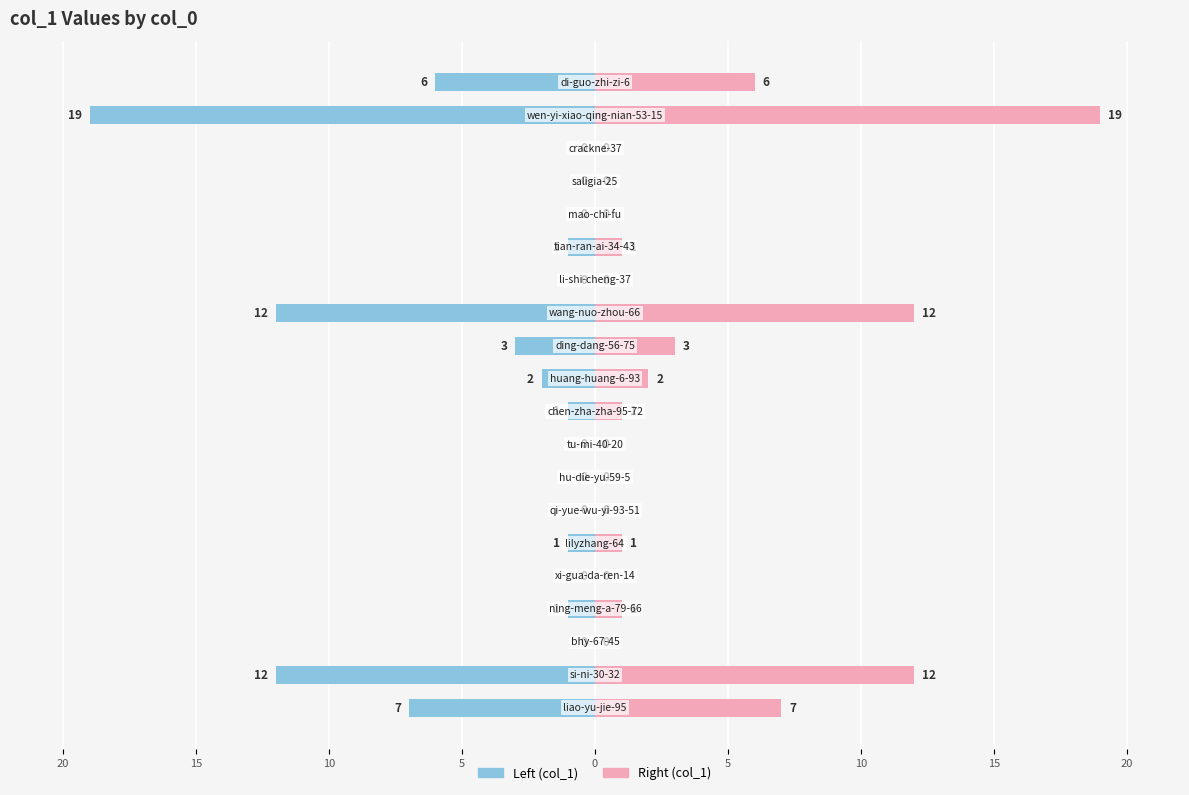

The value of col_1 (right) at 15 is -7. True or false?

False